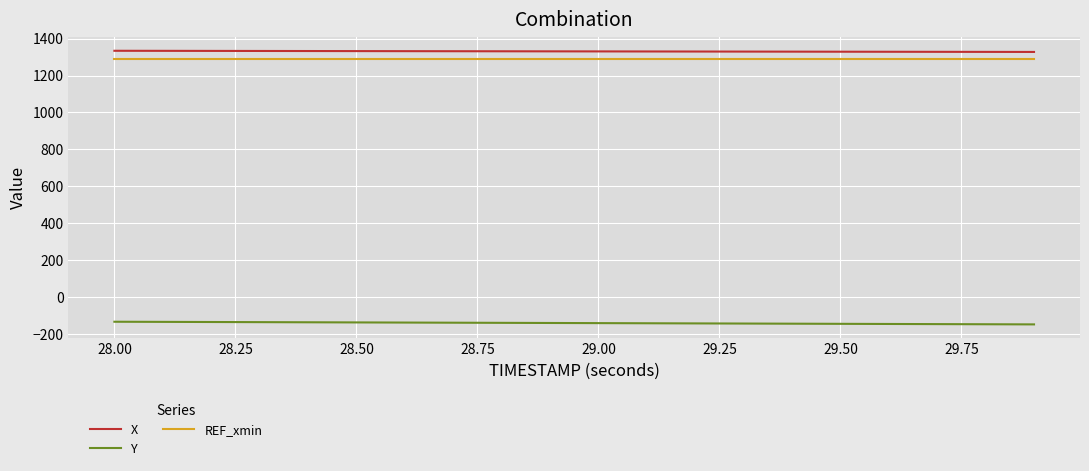

True or false: REF_xmin and Y cross at least once.

False